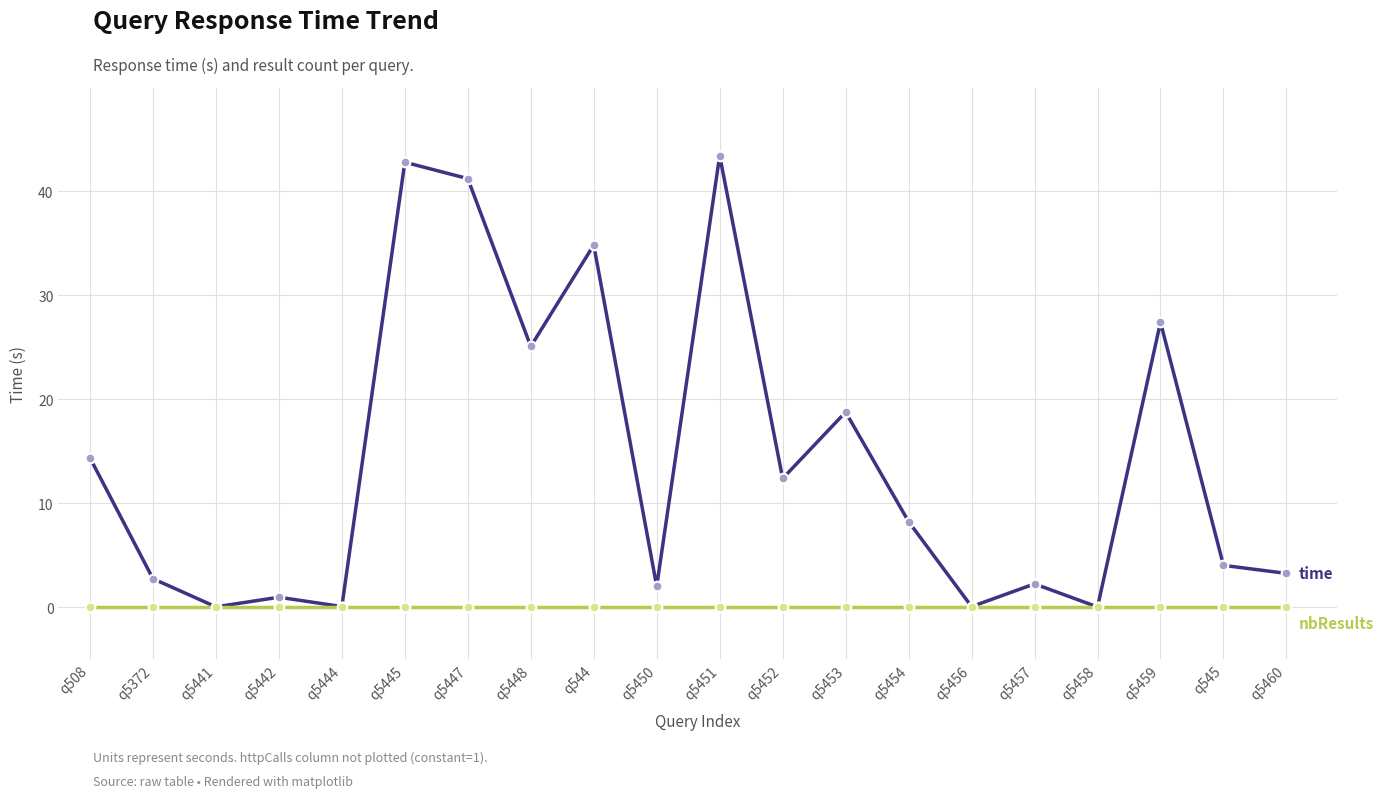

What is the total value across all series at q5450?

2.0